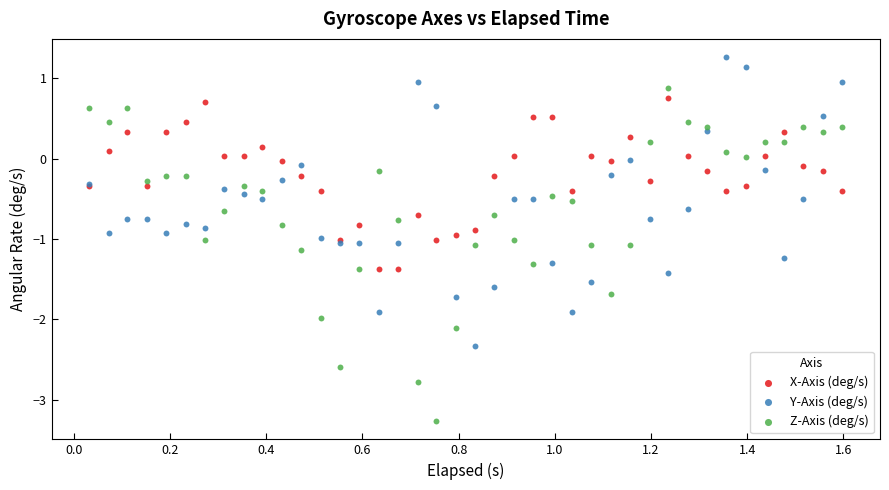

Which series reaches the maximum Y coordinate?

Y-Axis (deg/s)